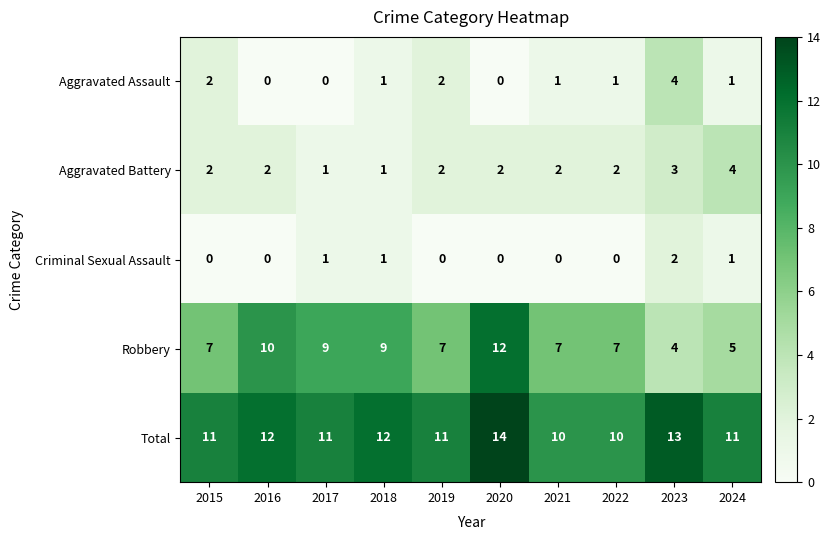

Between 2018 and 2024, which series saw the biggest shift?

Robbery